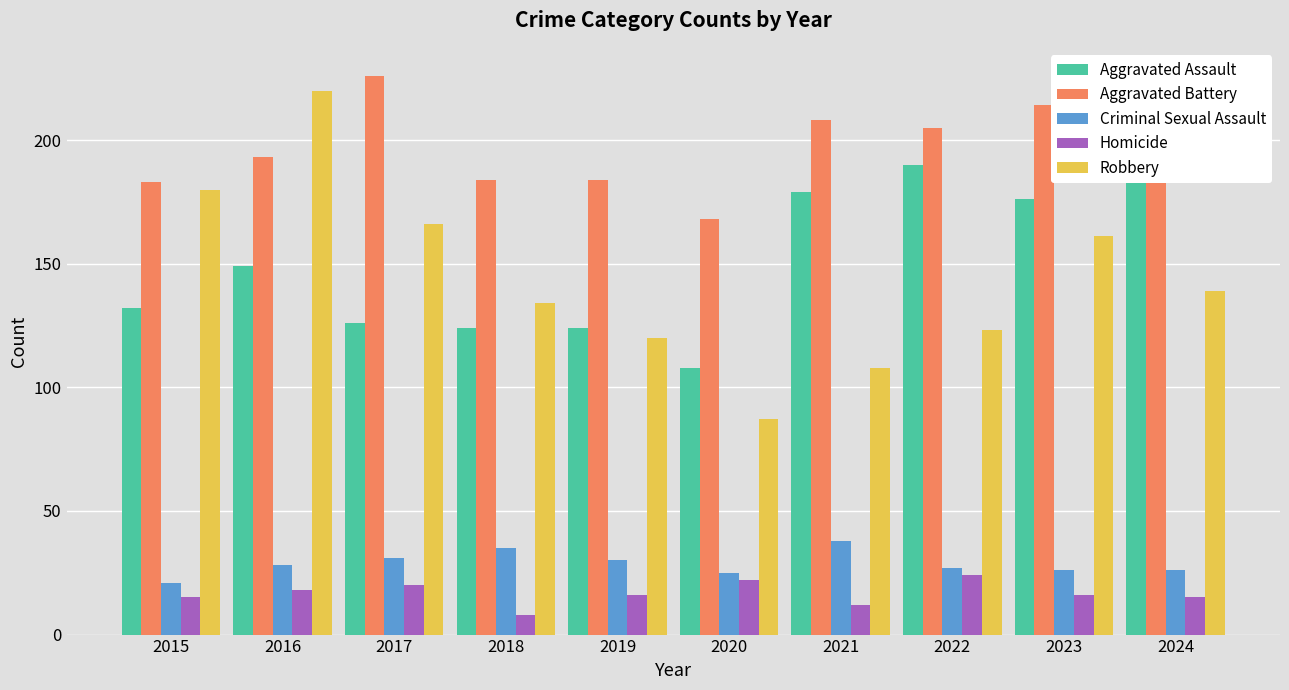

Reading left to right, transcribe all the data shown in this chart.

Aggravated Assault: 2015=132	2016=149	2017=126	2018=124	2019=124	2020=108	2021=179	2022=190	2023=176	2024=203
Aggravated Battery: 2015=183	2016=193	2017=226	2018=184	2019=184	2020=168	2021=208	2022=205	2023=214	2024=203
Criminal Sexual Assault: 2015=21	2016=28	2017=31	2018=35	2019=30	2020=25	2021=38	2022=27	2023=26	2024=26
Homicide: 2015=15	2016=18	2017=20	2018=8	2019=16	2020=22	2021=12	2022=24	2023=16	2024=15
Robbery: 2015=180	2016=220	2017=166	2018=134	2019=120	2020=87	2021=108	2022=123	2023=161	2024=139